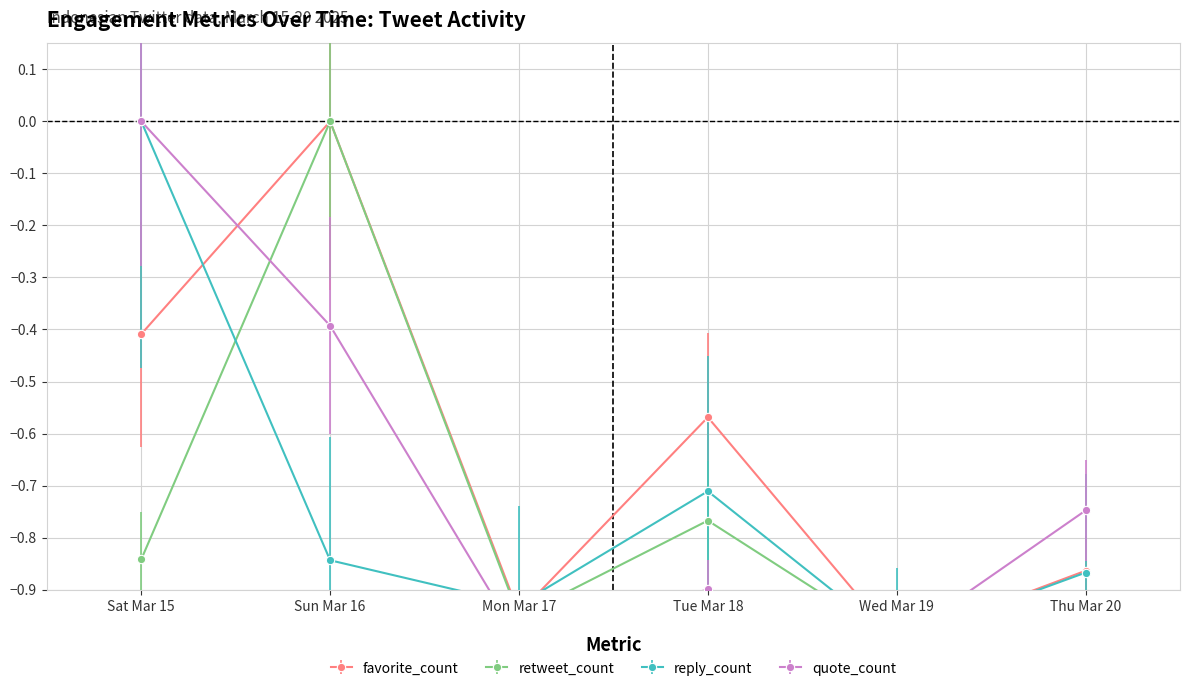

Which series has the widest spread of values?

favorite_count